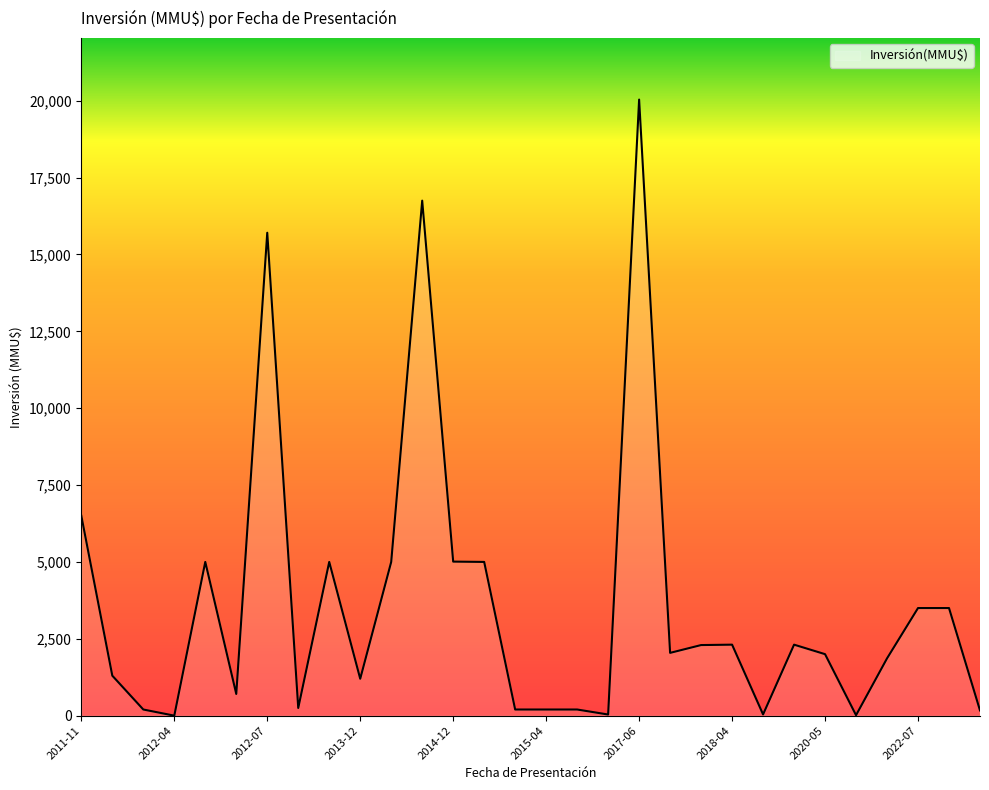

Does the chart display data point markers on the line(s)?

No